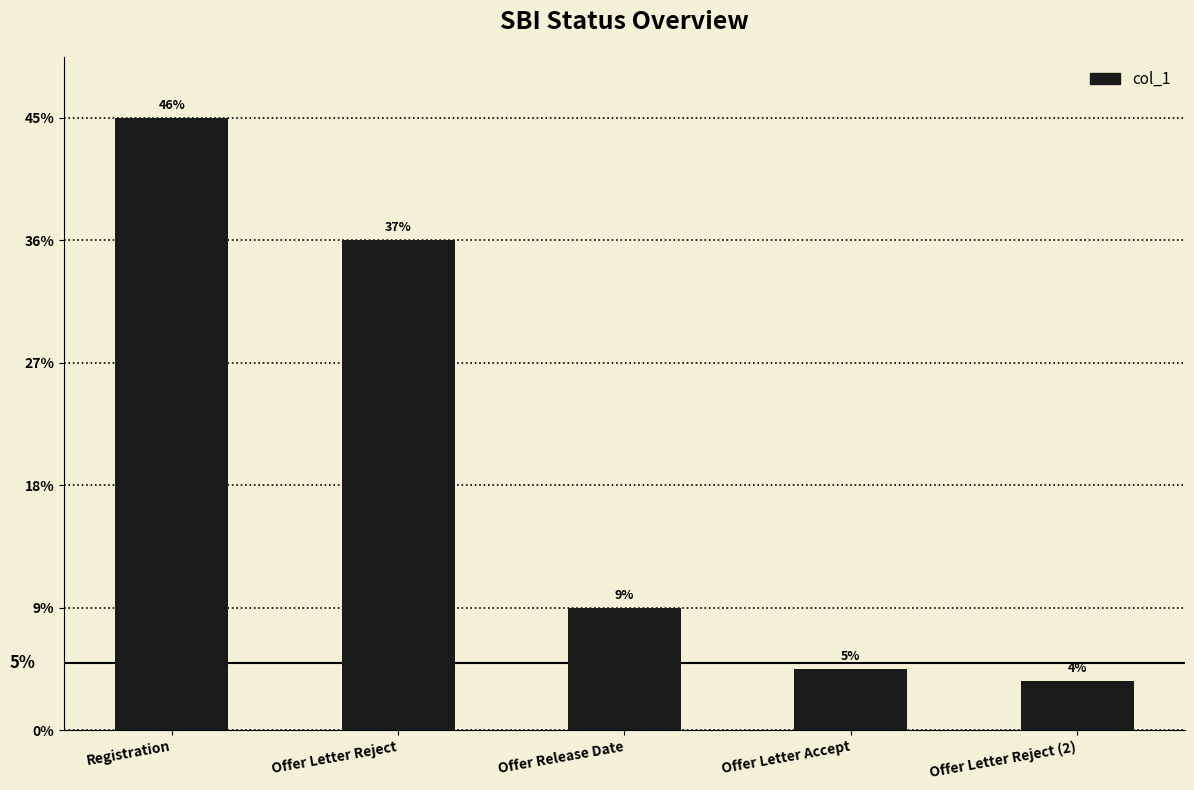

Rank the categories by value from highest to lowest.

Registration, Offer Letter Reject, Offer Release Date, Offer Letter Accept, Offer Letter Reject (2)